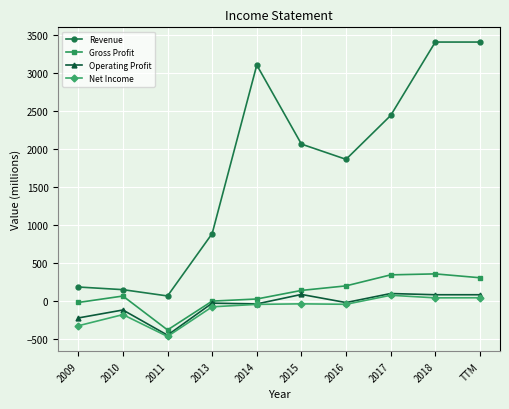

True or false: Revenue and Net Income cross at least once.

False